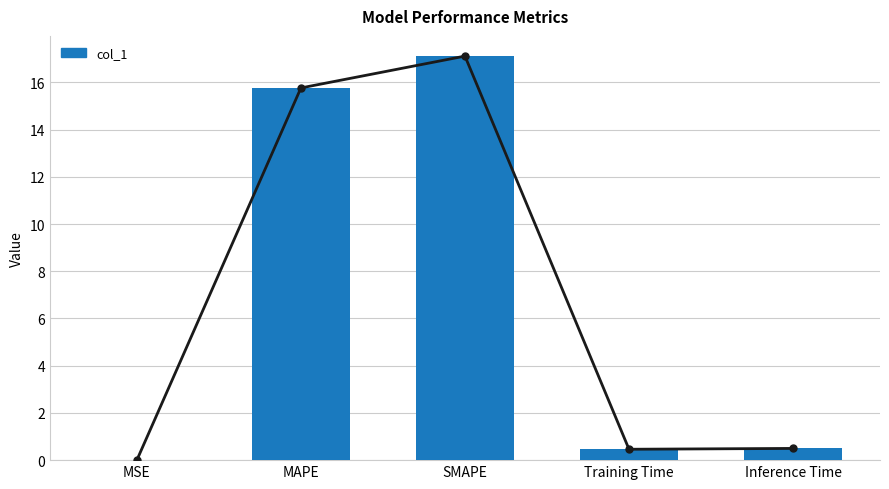

The value at MAPE is 15.8. True or false?

True